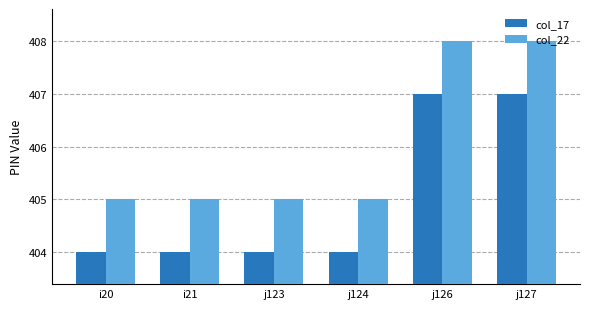

The col_22 series shows 405 at j123. True or false?

True